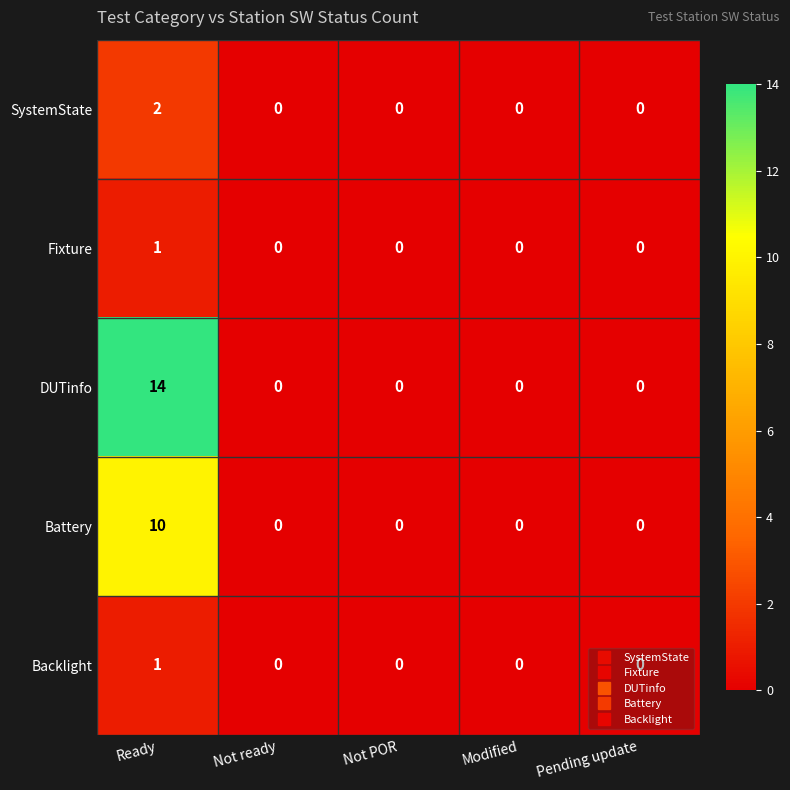

Which series has the largest total across all categories?

DUTinfo